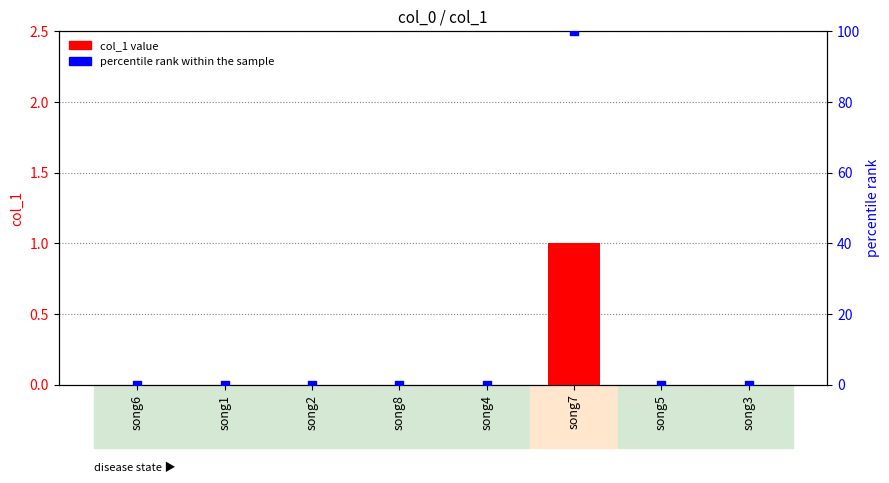

Which series has the widest spread of Y values?

percentile rank within the sample